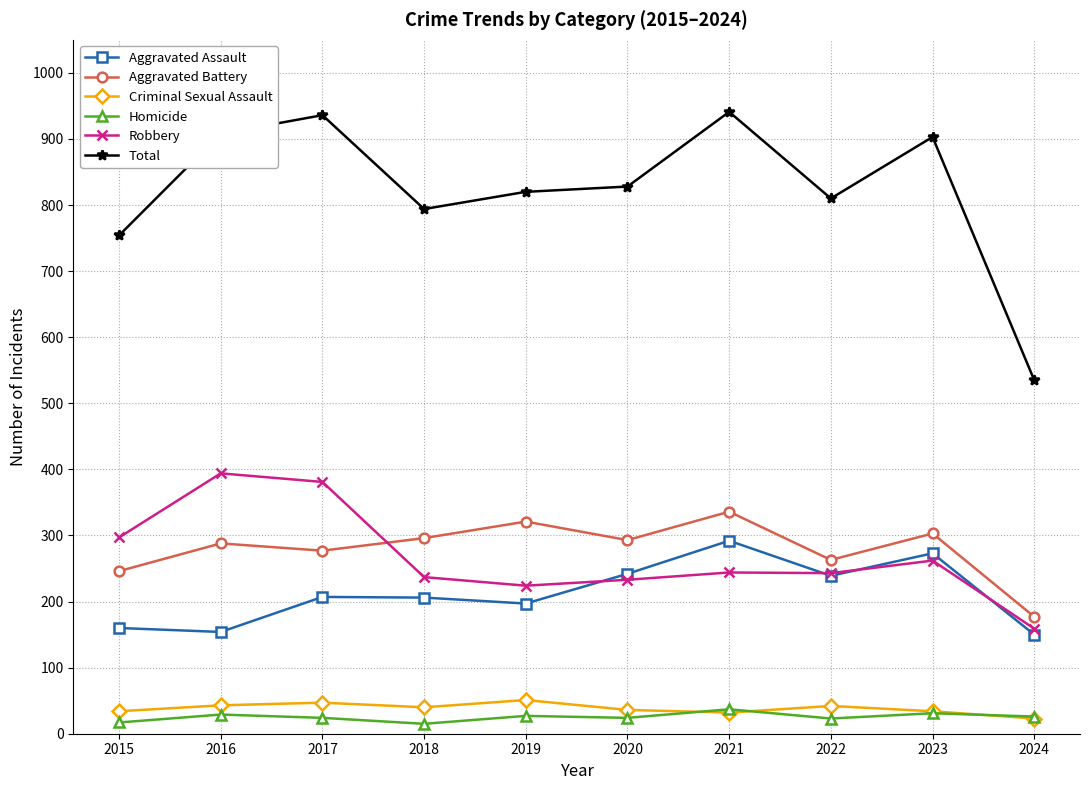

List the series in order of their peak value, highest first.

Total, Robbery, Aggravated Battery, Aggravated Assault, Criminal Sexual Assault, Homicide